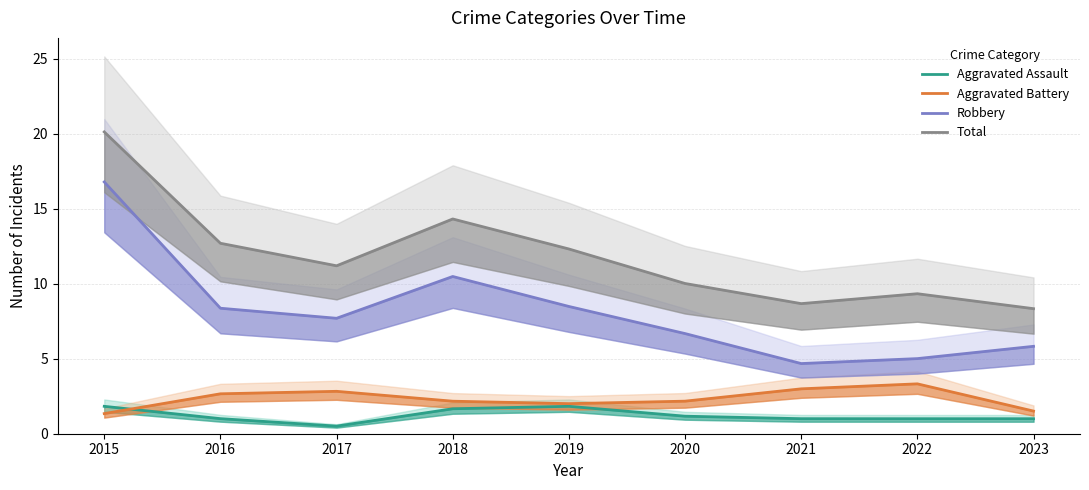

Is the value of Aggravated Assault at 2020 greater than the value of Robbery at 2016?

No